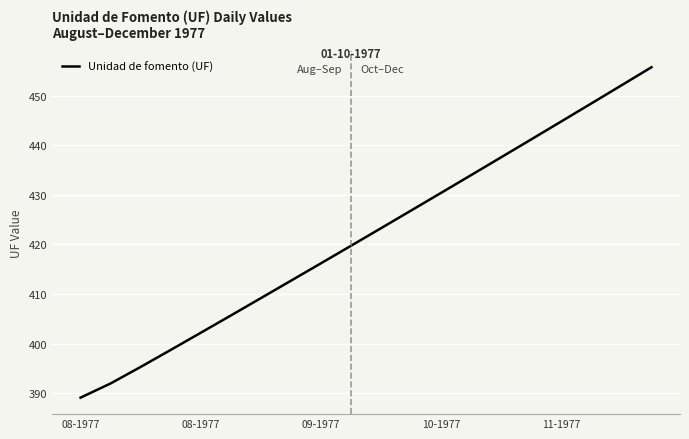

What is the difference between the maximum and minimum values?

66.6